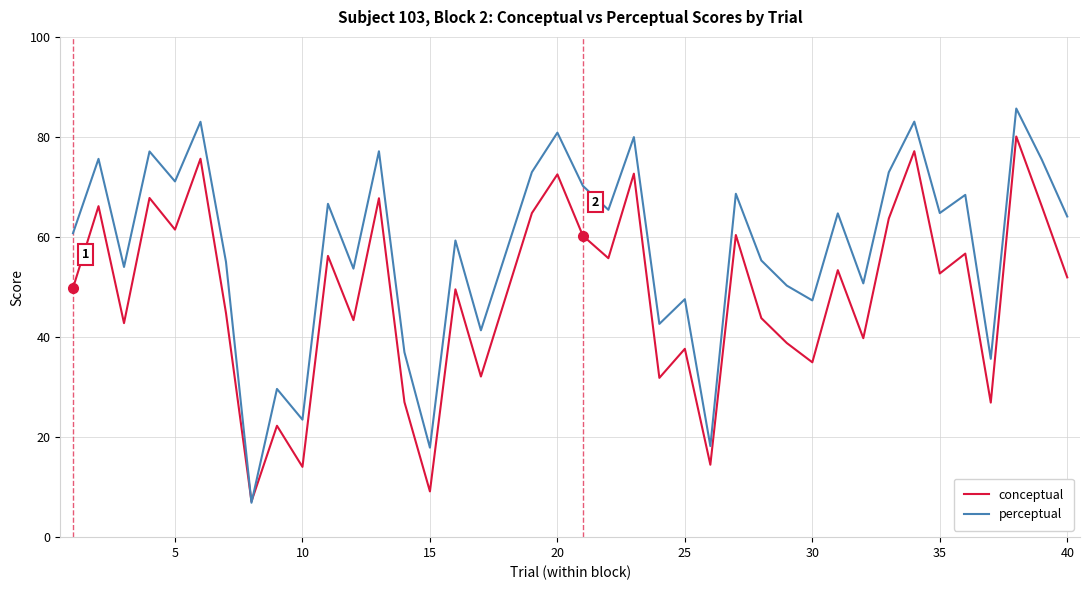

What are all the series names shown in the legend?

conceptual, perceptual